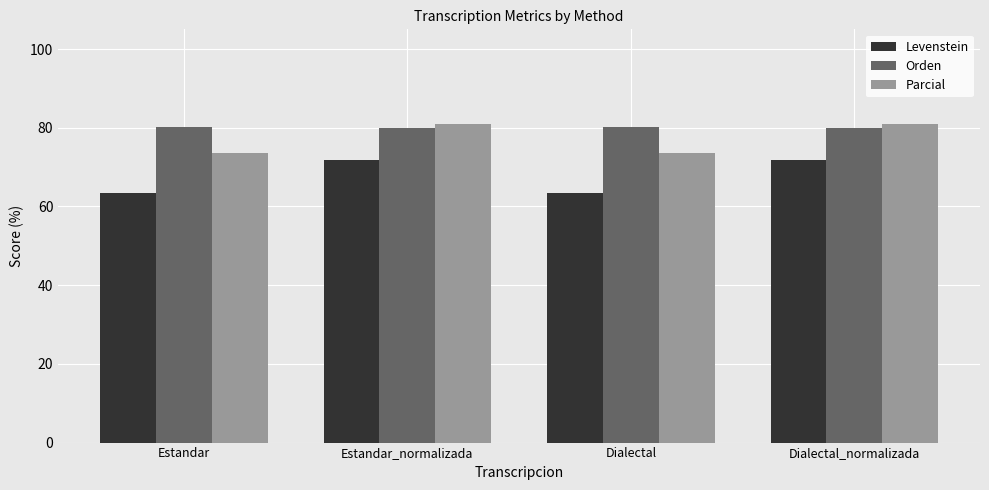

What is the maximum value shown in the chart?

81.0